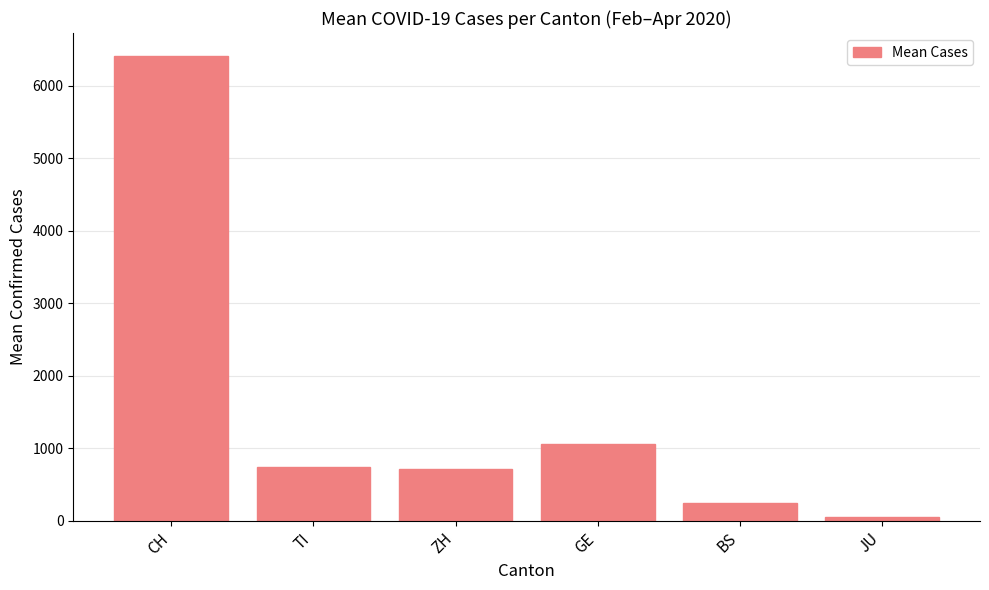

What is the sum of the values at TI and BS?

986.1